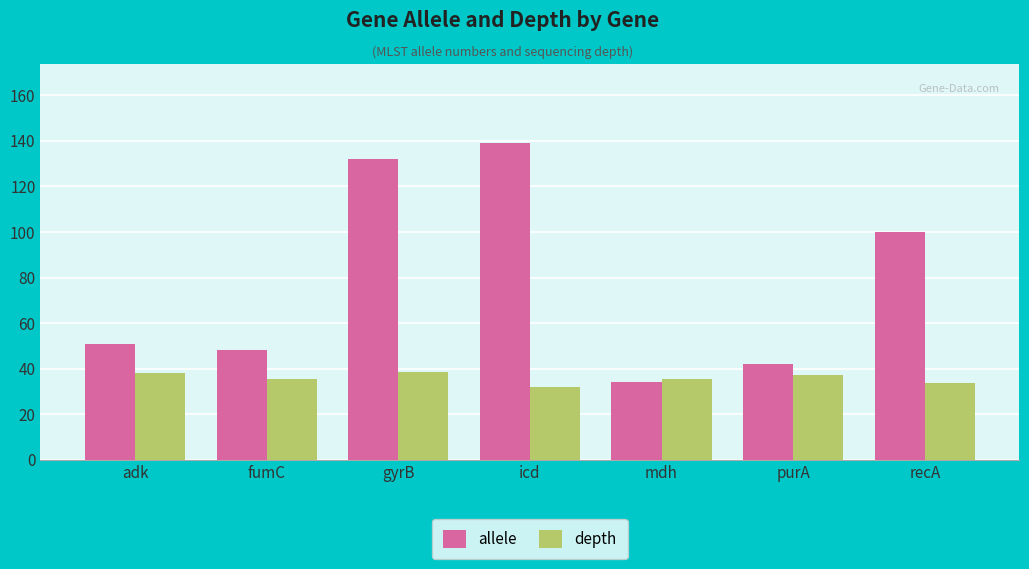

What is the sum of the depth values at icd and gyrB?

70.6